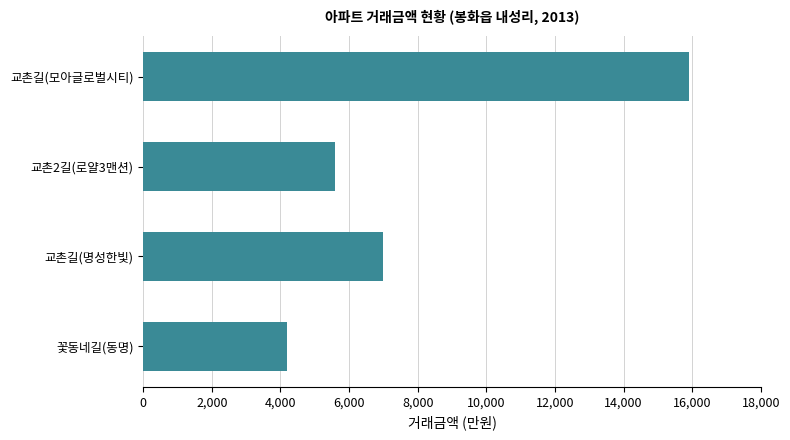

Which has a higher value, 교촌길(모아글로벌시티) or 교촌2길(로얄3맨션)?

교촌길(모아글로벌시티)